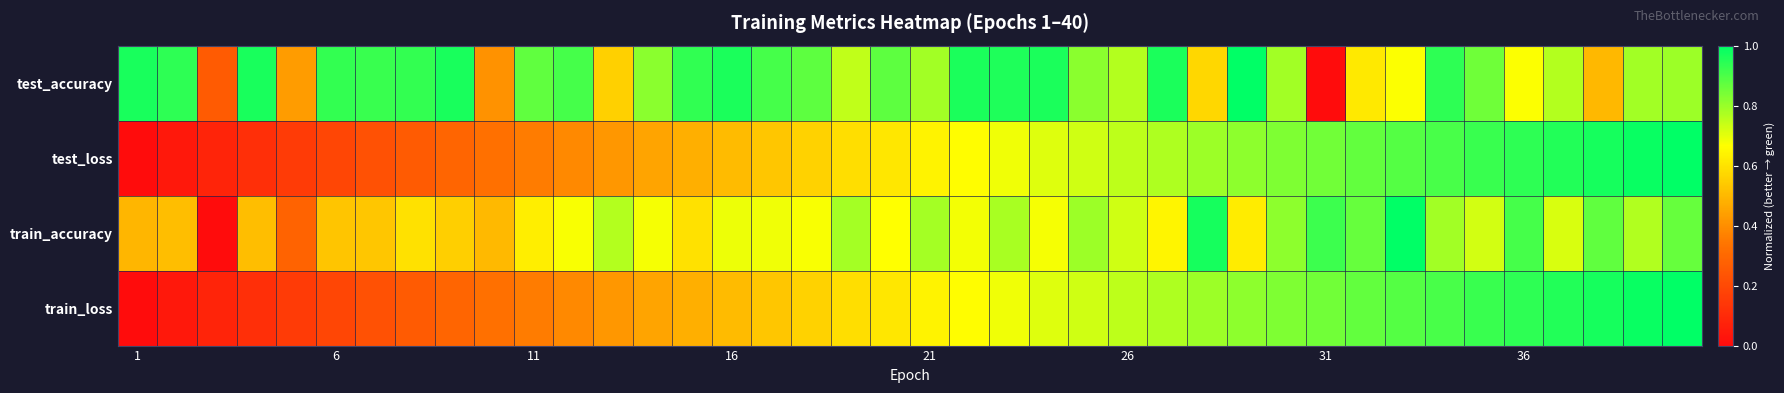

How many distinct data groups are displayed?

4